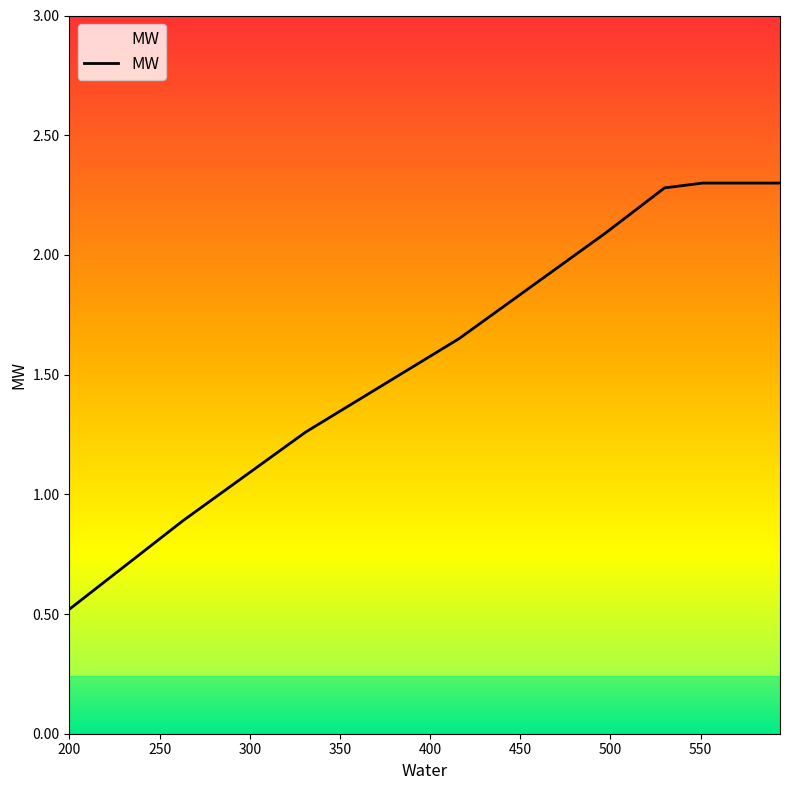

What is the average value?

1.7